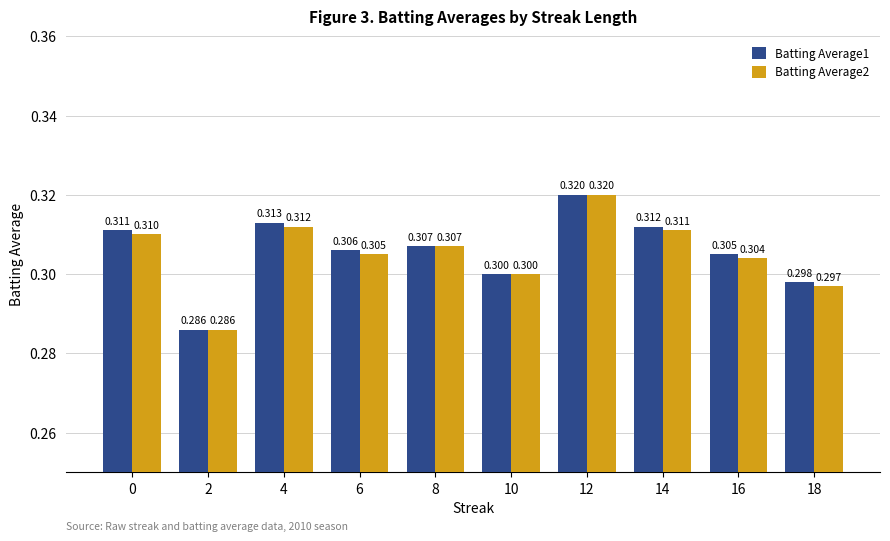

Is it true that Batting Average2 equals 0.1 at 12?

False